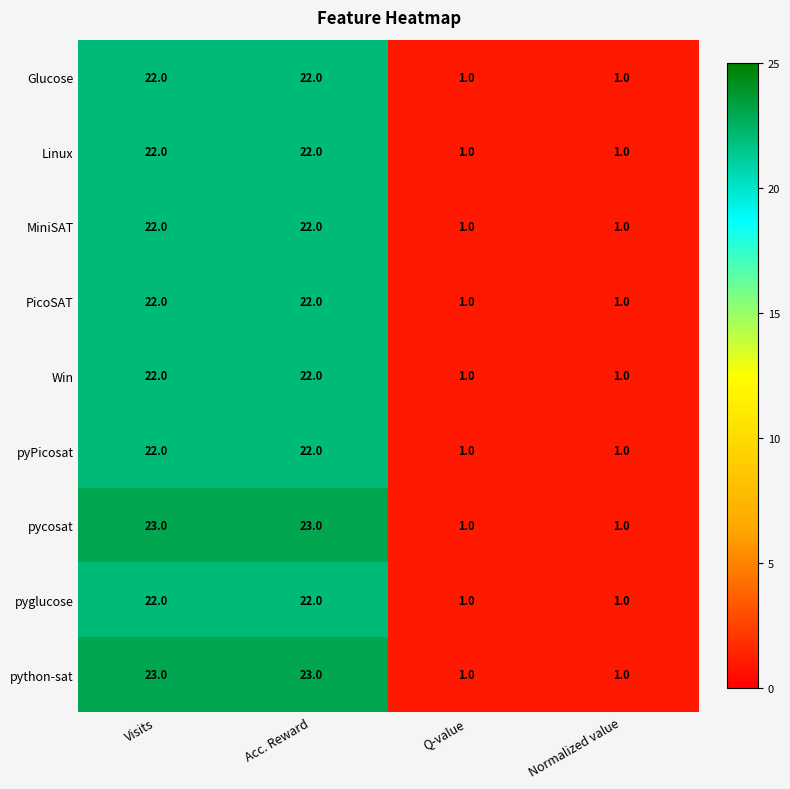

Is it true that python-sat equals 31 at Visits?

False